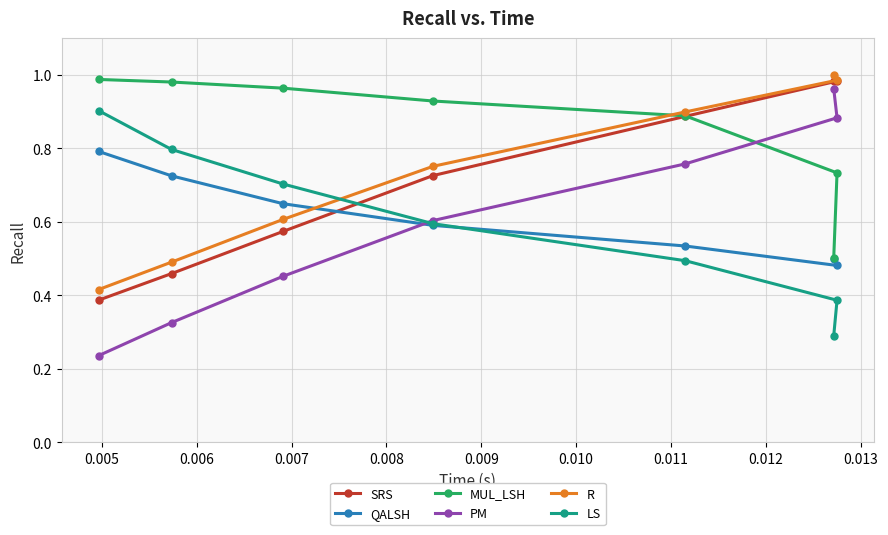

True or false: R has more than 2 interior local peaks.

False